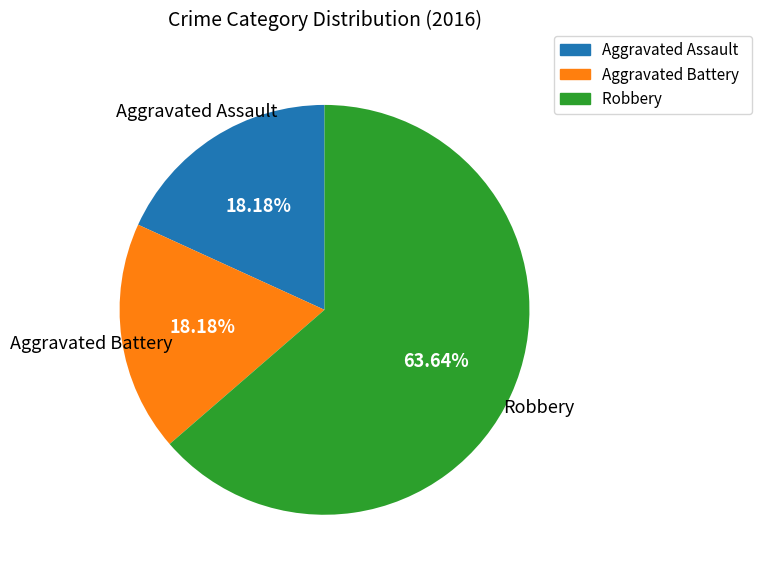

How many slices are in this pie chart?

3